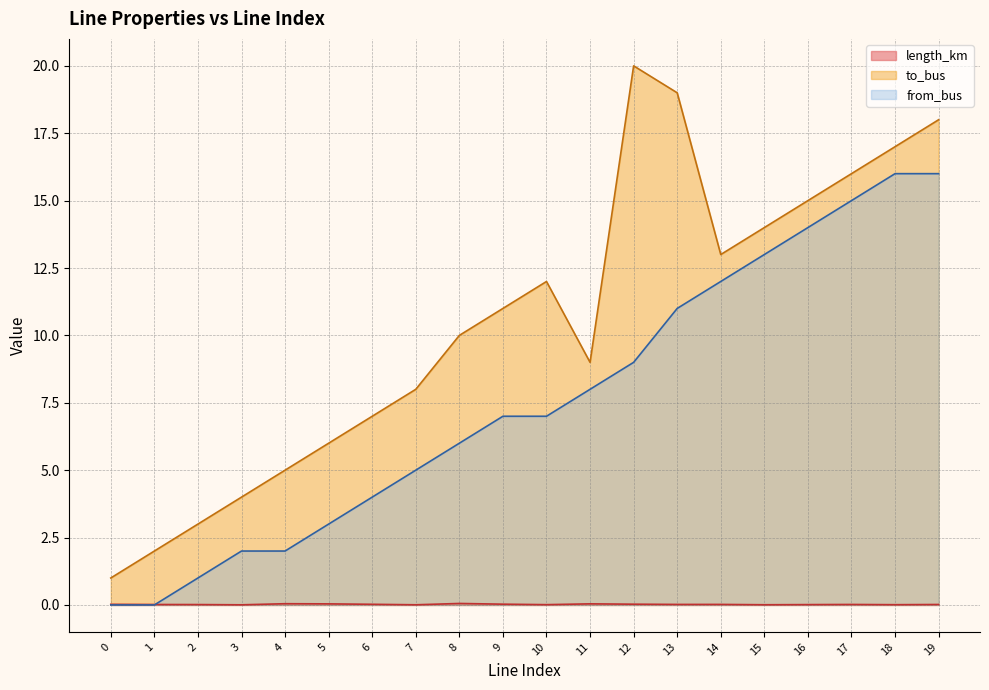

The from_bus series shows 2.6 at 11. True or false?

False